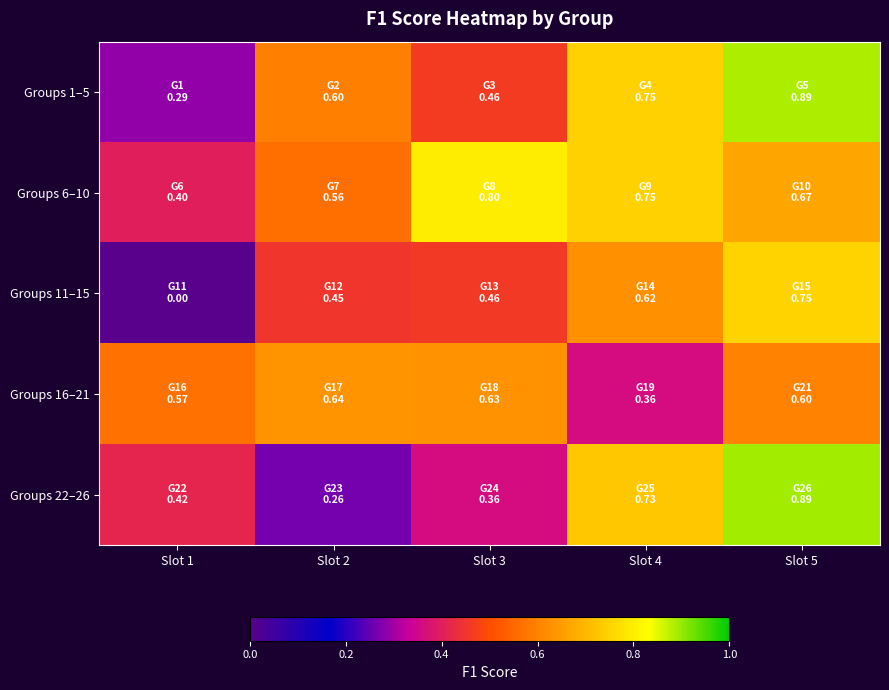

At which category is the sum across all series the highest?

Slot 5